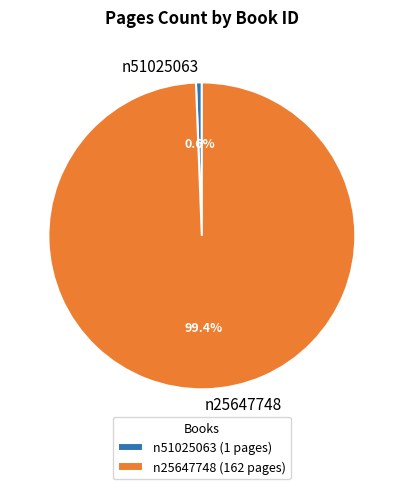

Which slice is the smallest?

n51025063